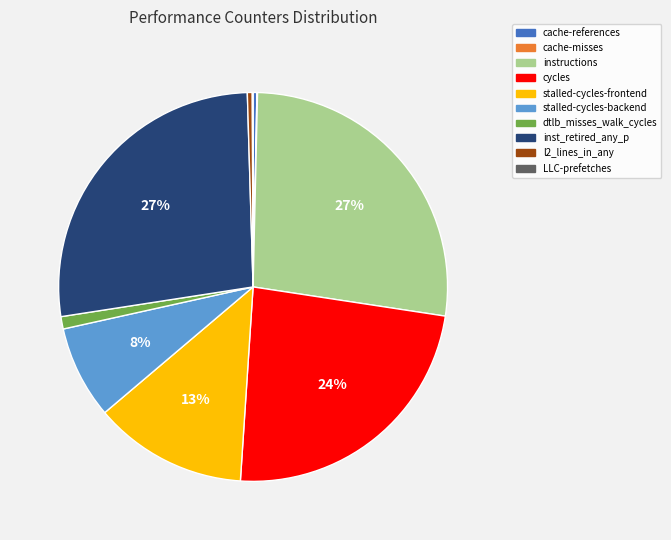

Does stalled-cycles-backend account for over 50% of the chart?

No